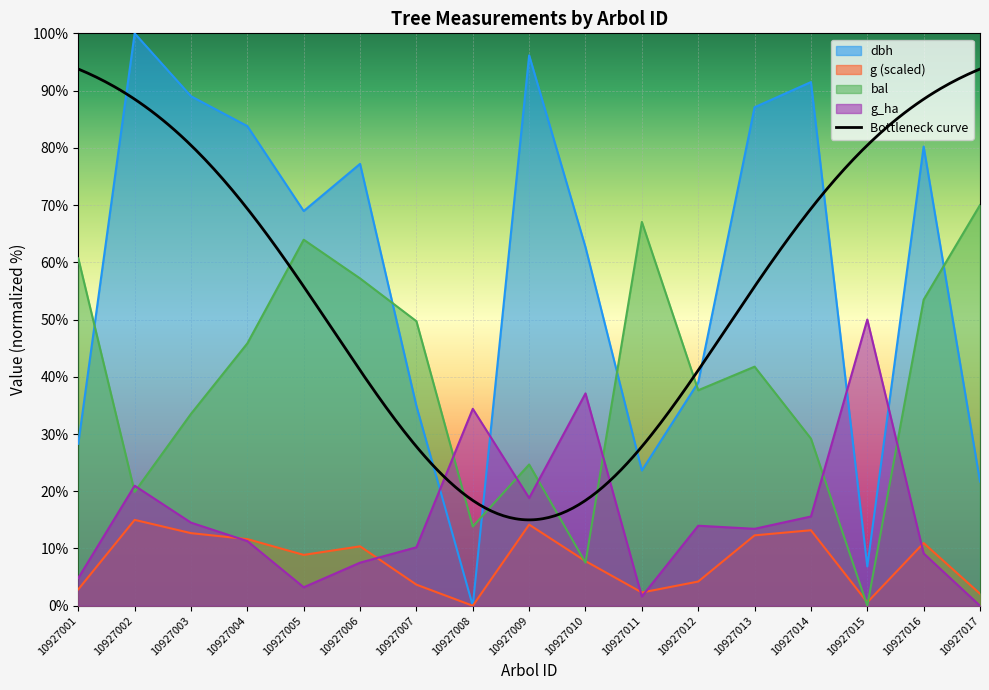

Reading right to left, extract all data points from this chart.

dbh: 10927017=21.7	10927016=80.2	10927015=6.9	10927014=91.5	10927013=87.1	10927012=39.0	10927011=23.6	10927010=62.6	10927009=96.2	10927008=0.0	10927007=34.9	10927006=77.2	10927005=69.0	10927004=83.8	10927003=89.0	10927002=100.0	10927001=28.3
g: 10927017=2.1	10927016=11.0	10927015=0.6	10927014=13.2	10927013=12.3	10927012=4.2	10927011=2.3	10927010=7.8	10927009=14.2	10927008=0.0	10927007=3.7	10927006=10.4	10927005=8.9	10927004=11.6	10927003=12.7	10927002=15.0	10927001=2.9
bal: 10927017=70.0	10927016=53.5	10927015=0.0	10927014=29.2	10927013=41.8	10927012=37.6	10927011=67.0	10927010=7.5	10927009=24.7	10927008=13.8	10927007=49.7	10927006=57.2	10927005=63.9	10927004=45.8	10927003=33.5	10927002=19.9	10927001=60.7
g_ha: 10927017=0.0	10927016=9.1	10927015=50.0	10927014=15.6	10927013=13.4	10927012=14.0	10927011=1.6	10927010=37.1	10927009=18.8	10927008=34.4	10927007=10.2	10927006=7.5	10927005=3.2	10927004=11.3	10927003=14.5	10927002=21.0	10927001=4.8